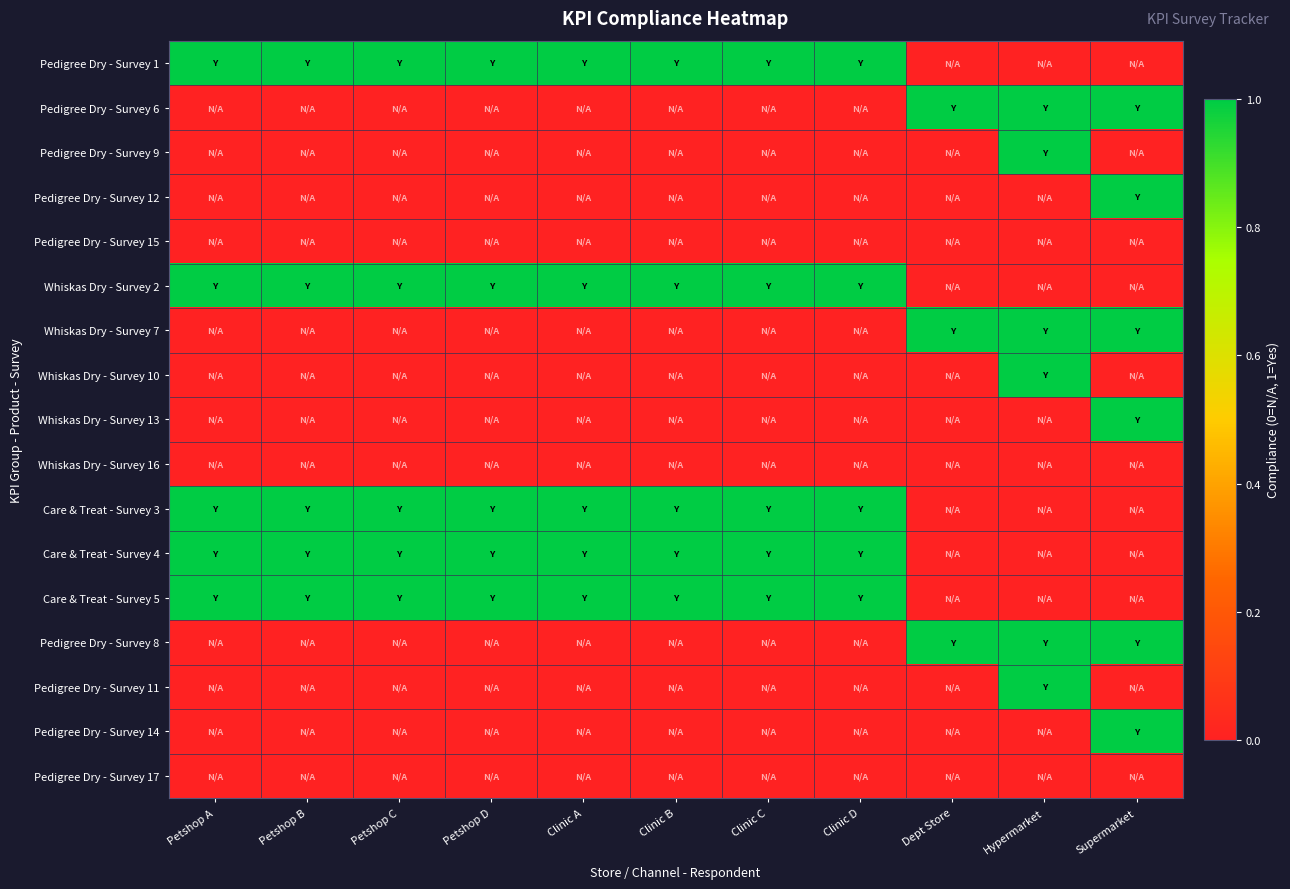

Which series has the largest range (max minus min)?

Pedigree Dry - Survey 1